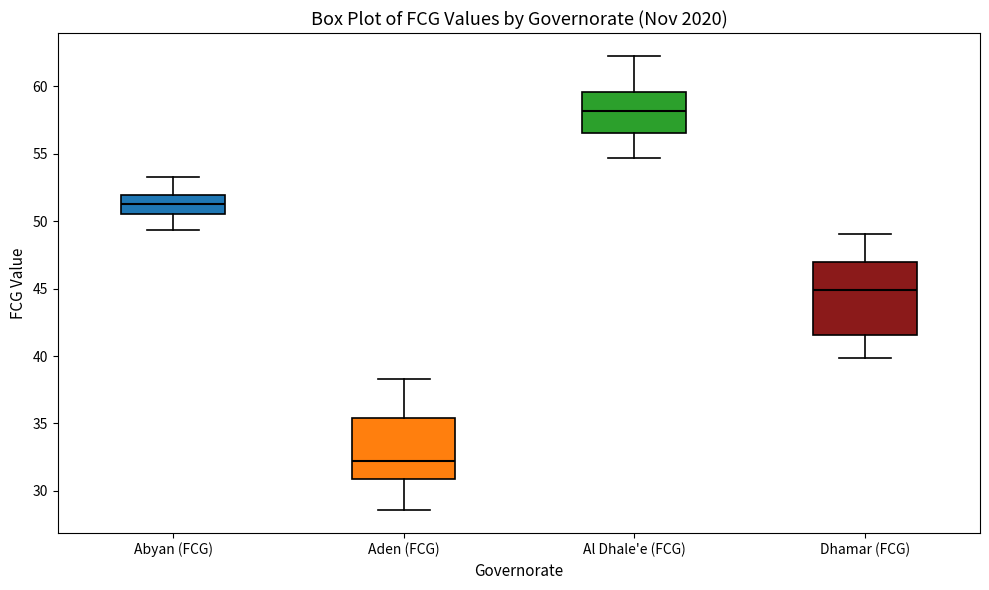

Comparing the boxes themselves (not the whiskers), which one is the tallest?

Dhamar (FCG)